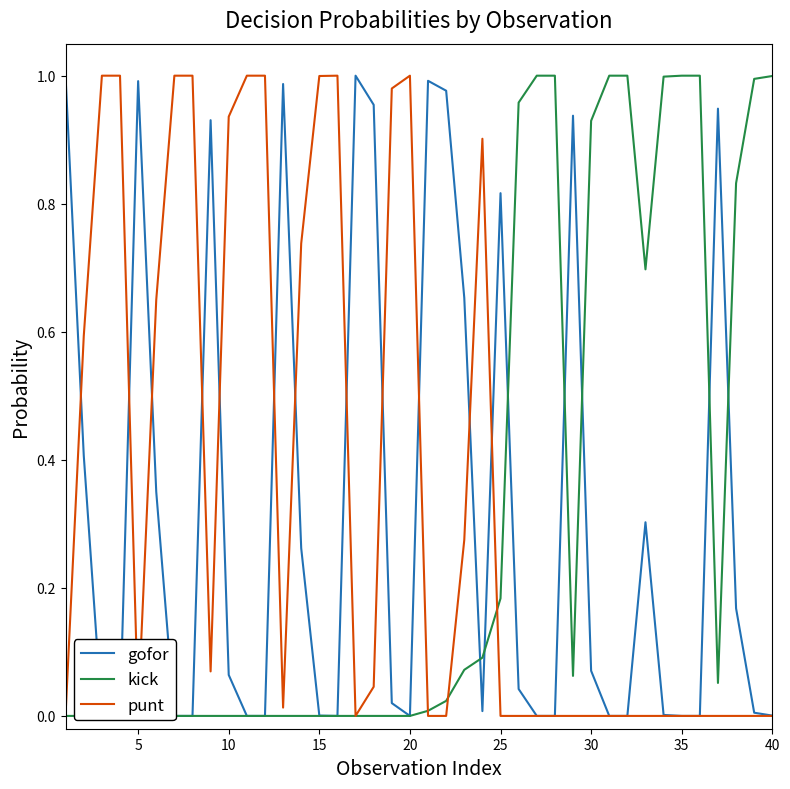

Does the chart have visible grid lines?

No